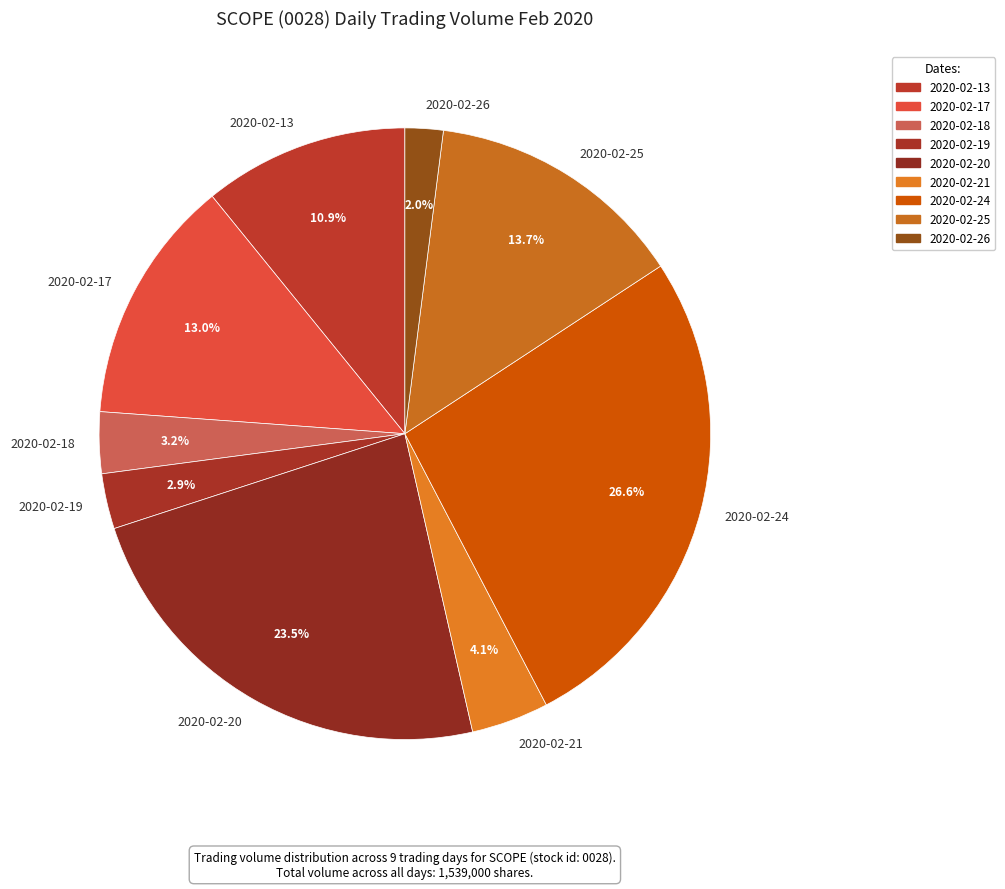

To the nearest percent, what percentage of the pie is 2020-02-18?

3%